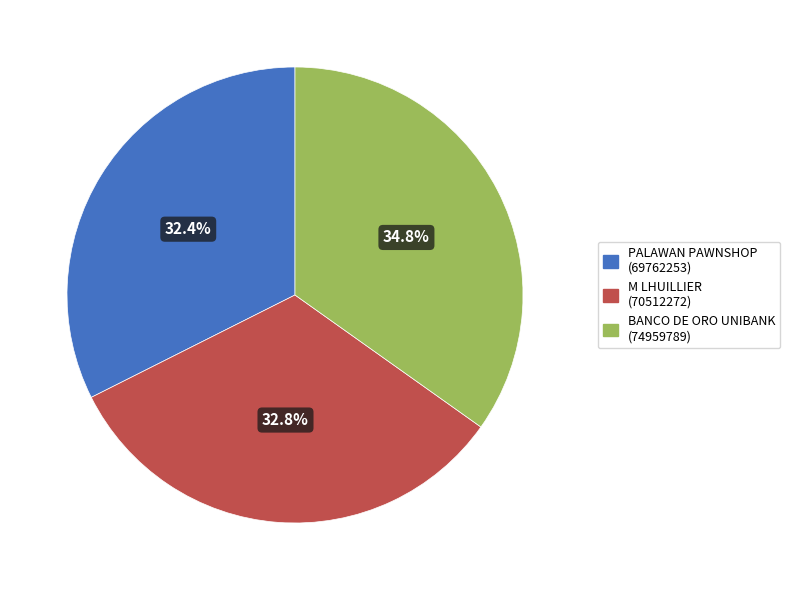

Does any single category account for the majority?

No